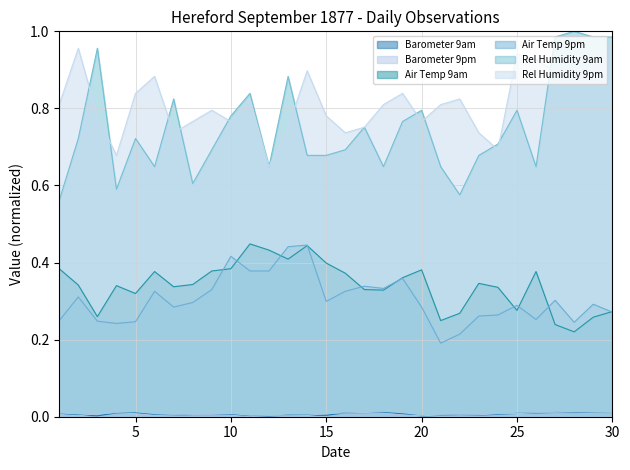

Which category has the lowest value in the Rel Humidity 9am series?

1